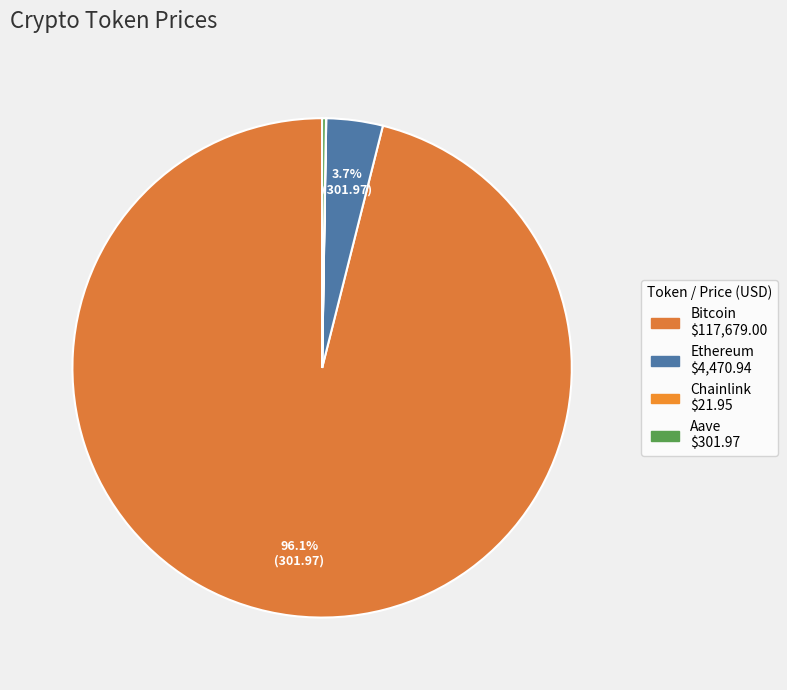

True or false: Ethereum accounts for 10% of the total.

False